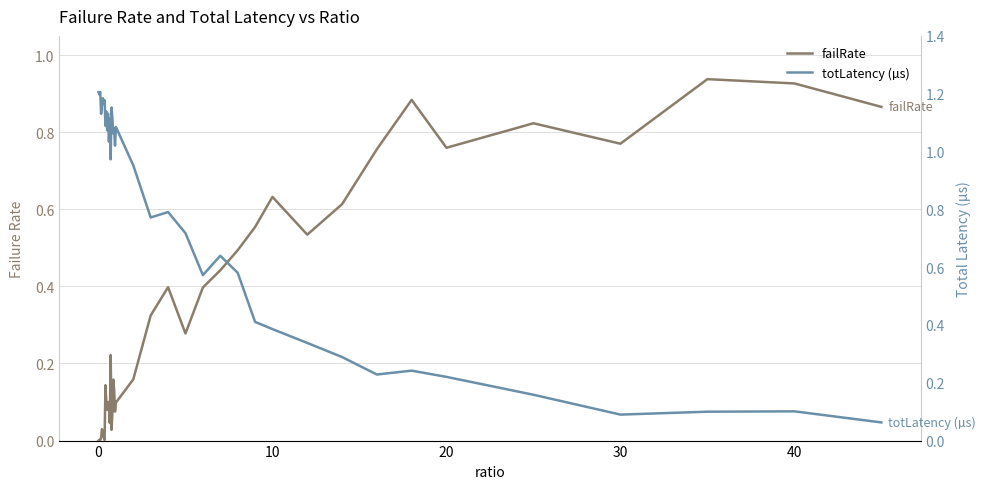

The value of totLatency (µs) at 37 is 0.2. True or false?

False